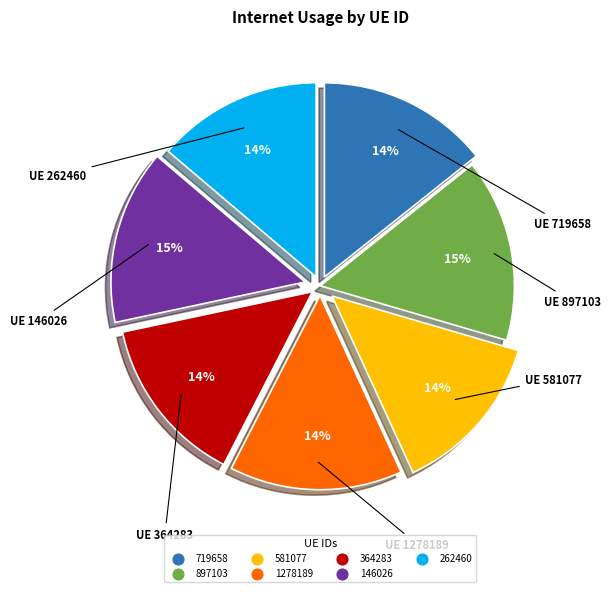

Is there any slice that represents more than half of the pie?

No